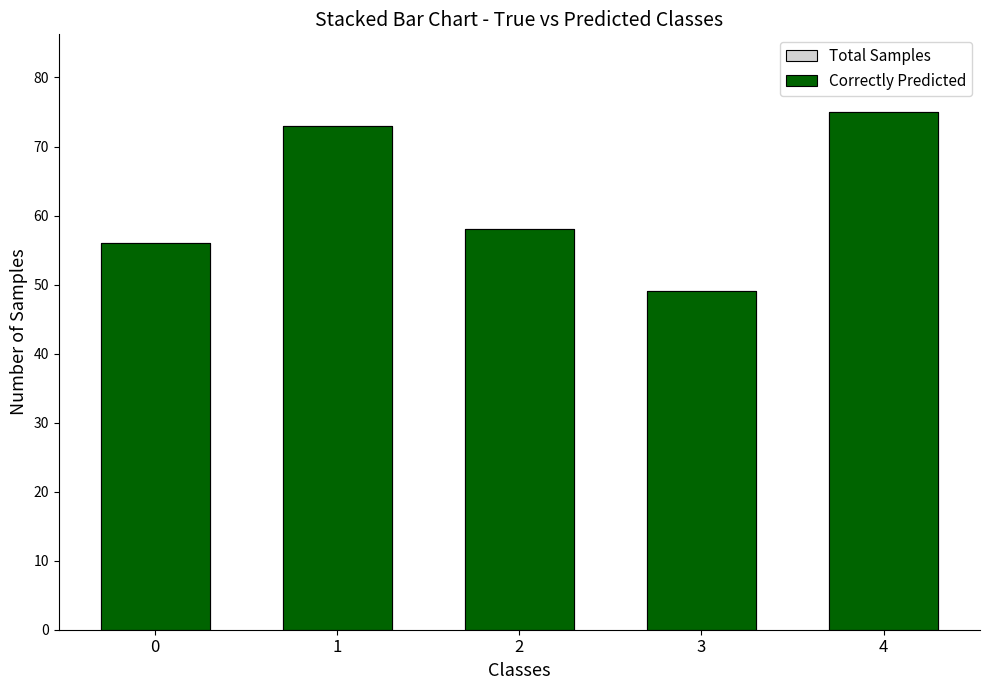

List the series in order of their peak value, highest first.

Total Samples, Correctly Predicted